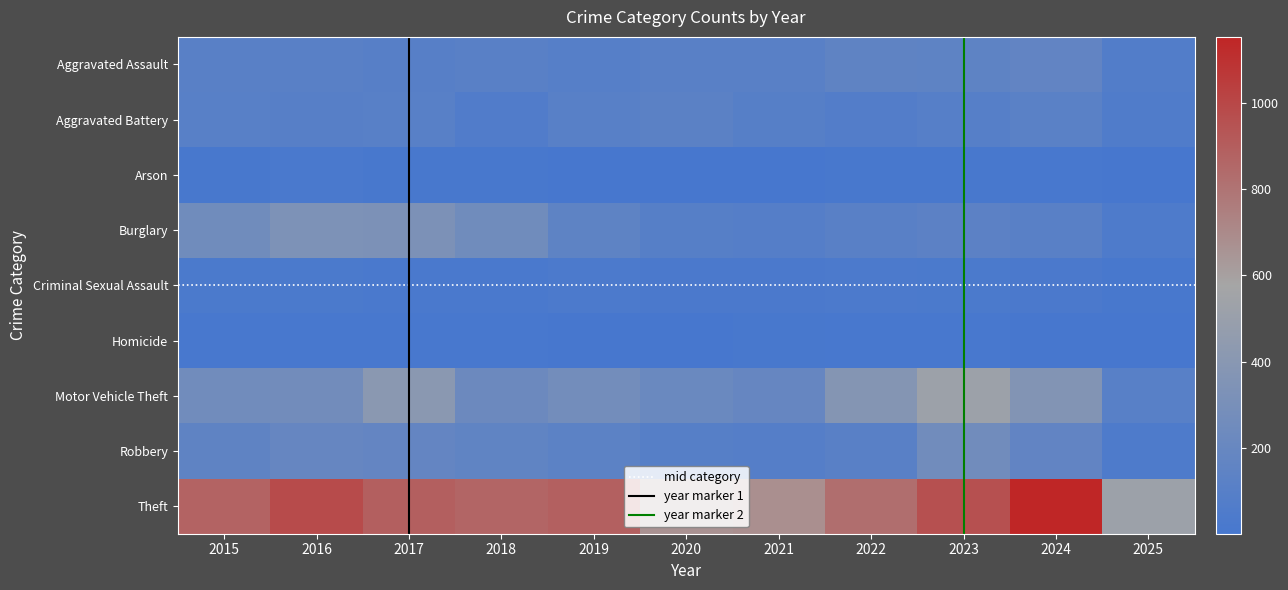

Which has a higher value, 2018 or 2020?

2018